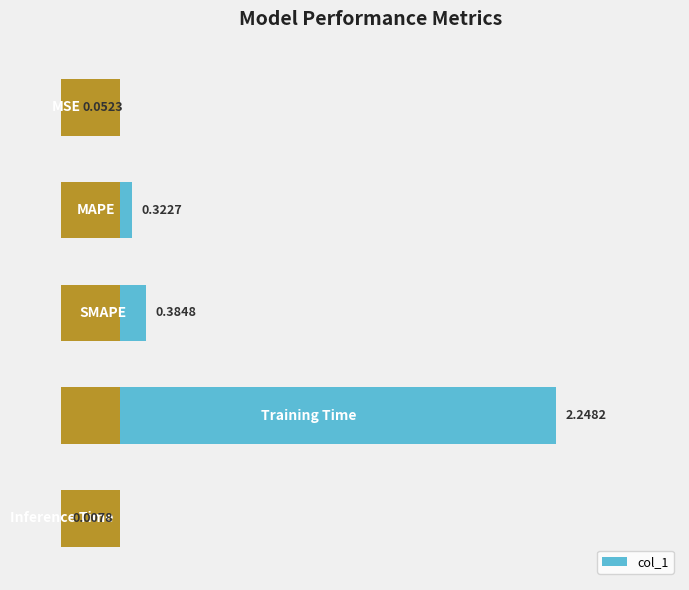

What is the approximate value at 0?

0.1